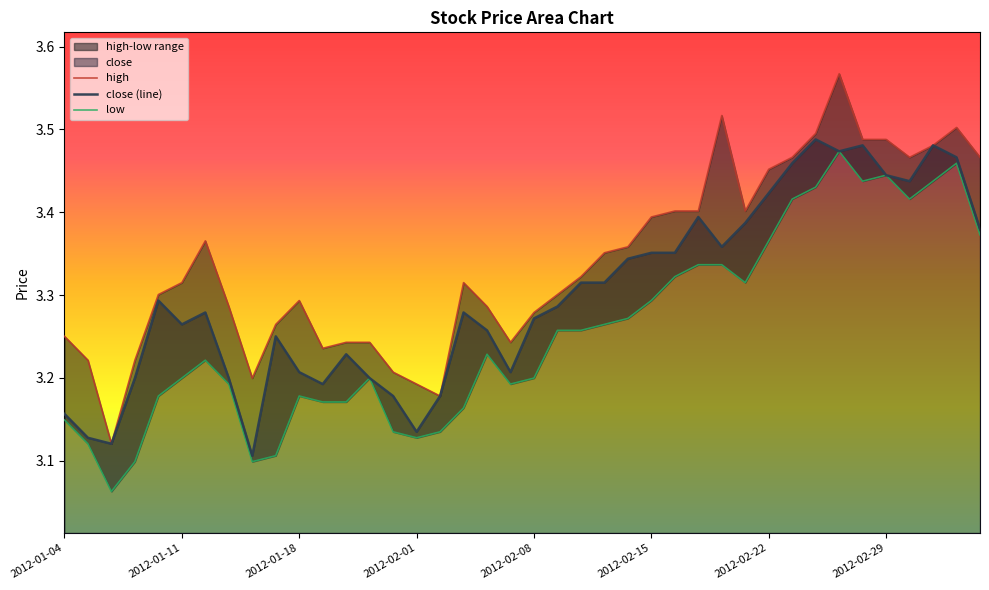

At which category does low reach its first local valley?

2012-01-06